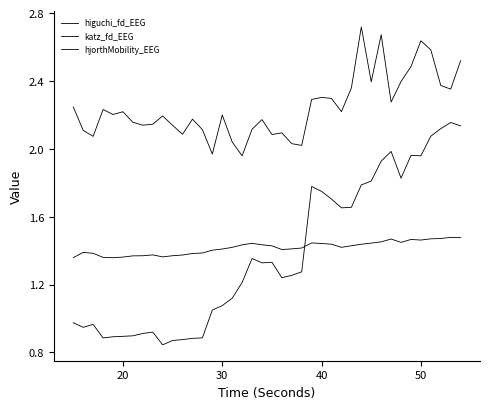

How many lines are shown in the chart?

3